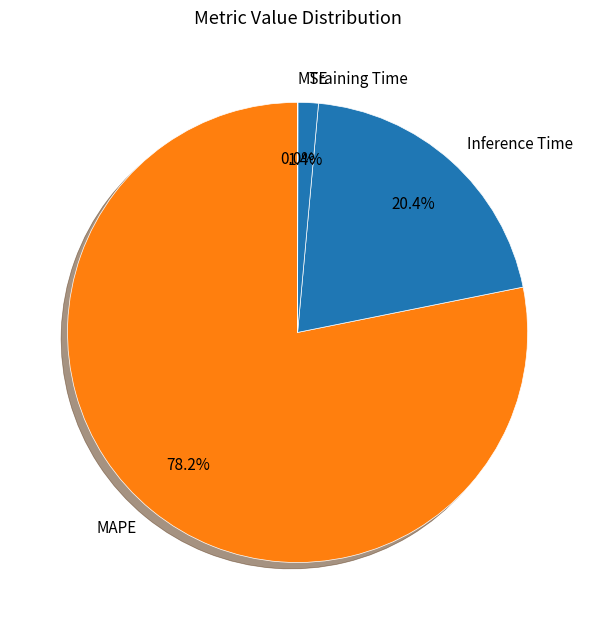

Is there any slice that represents more than half of the pie?

Yes